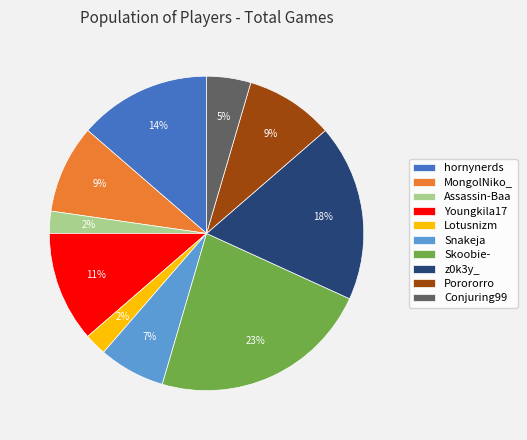

Between Skoobie- and Porororro, which is larger?

Skoobie-